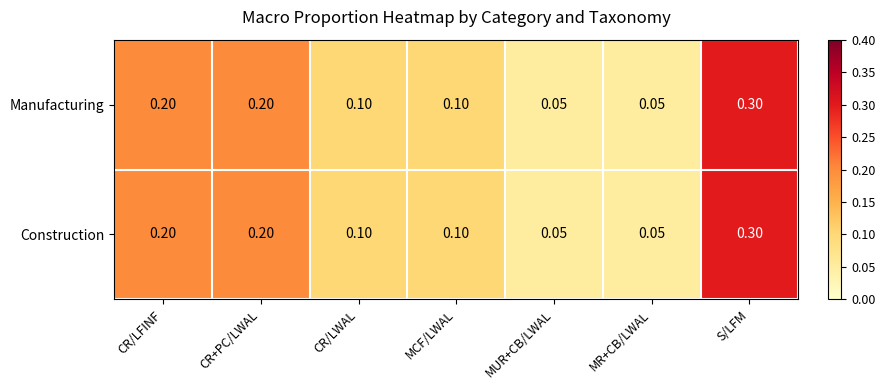

At how many categories does at least one series exceed 0?

7